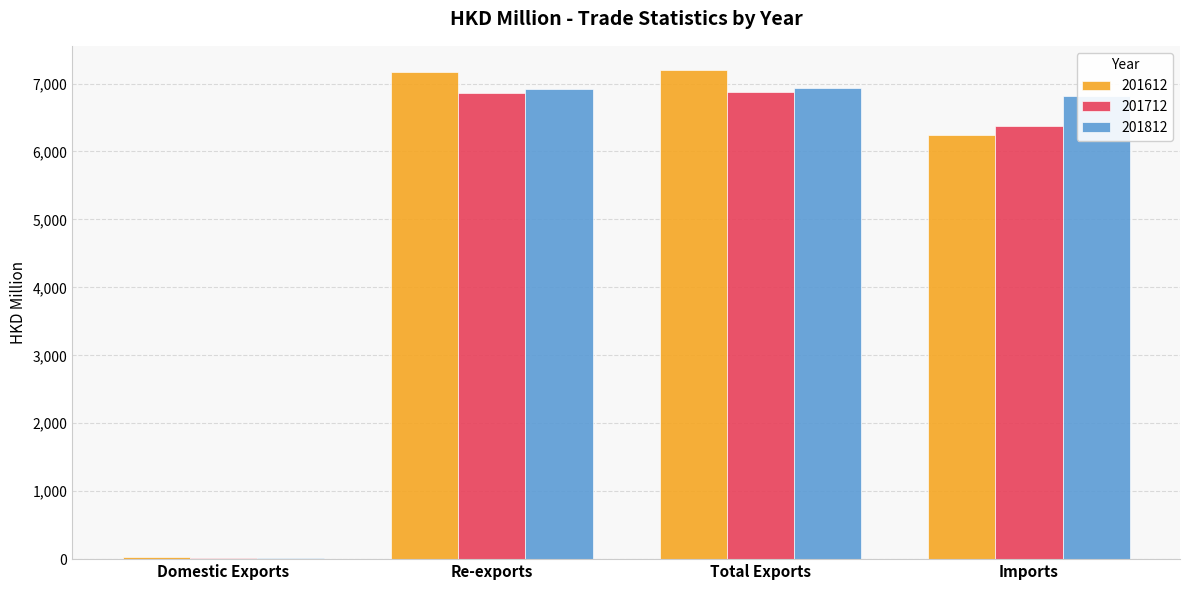

What is the highest value of the 201612 series?

7195.0